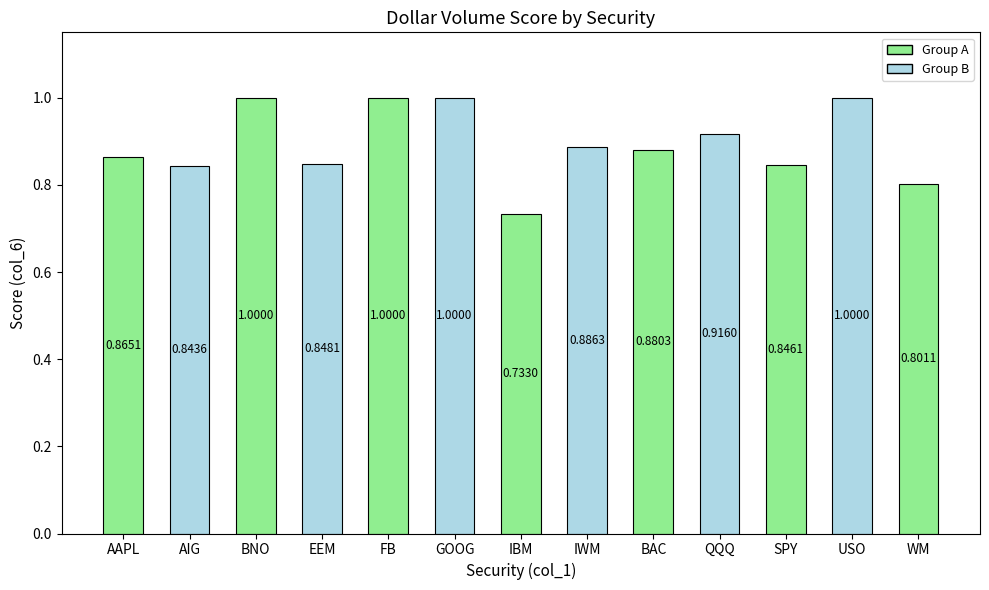

Rank the categories by value from lowest to highest.

IBM, WM, AIG, SPY, EEM, AAPL, BAC, IWM, QQQ, BNO, FB, GOOG, USO